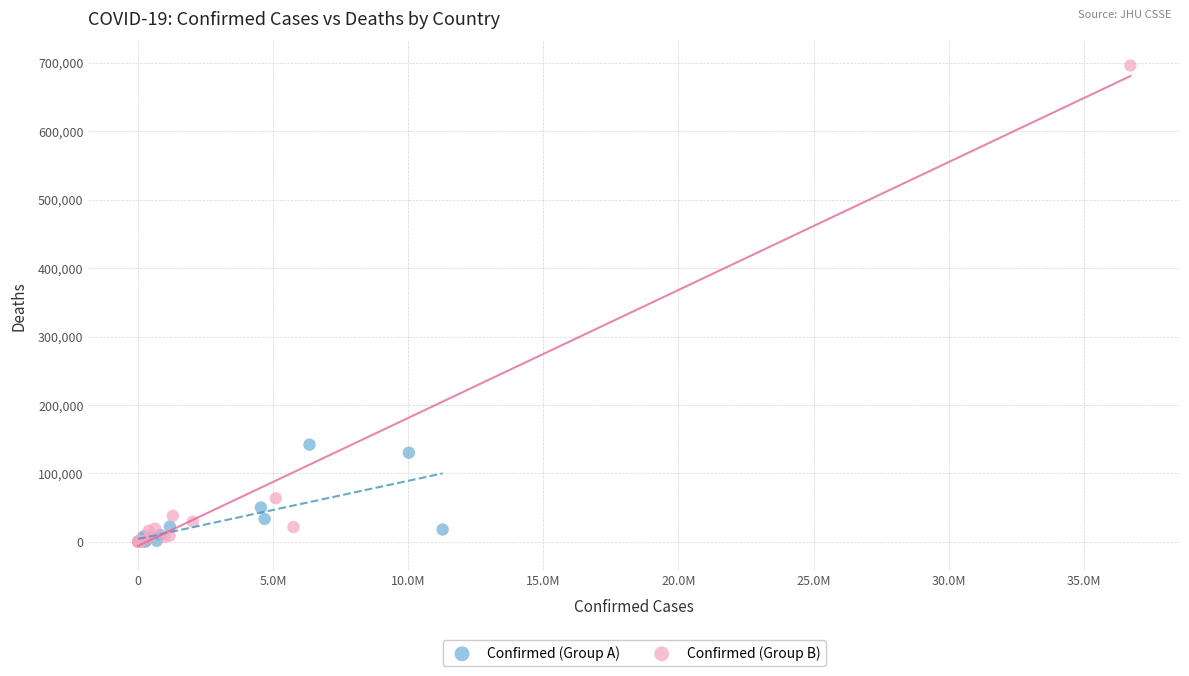

Which series has the widest spread of Y values?

Confirmed (Group B)